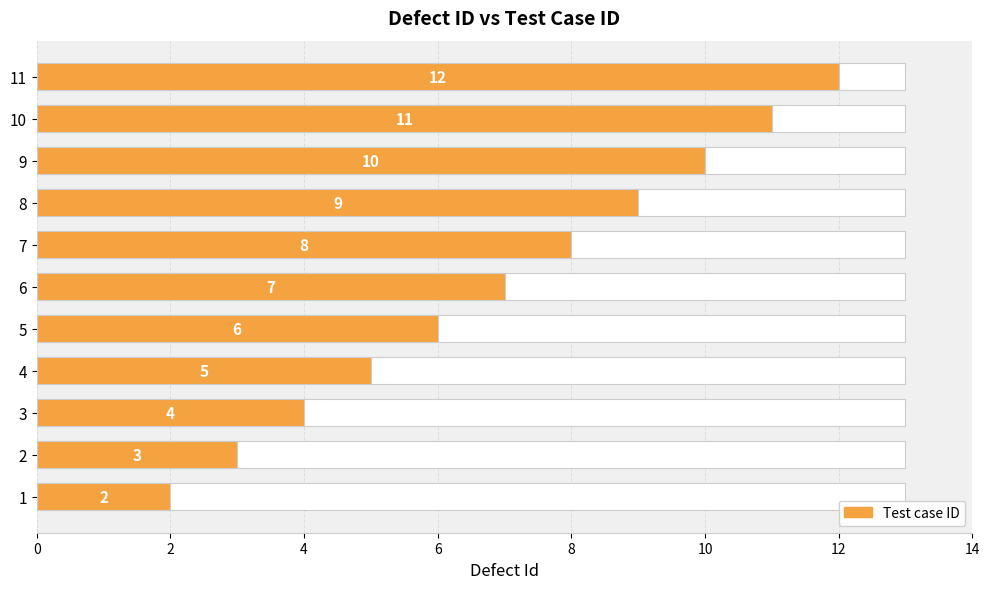

True or false: the data shows 5 at 4.

True